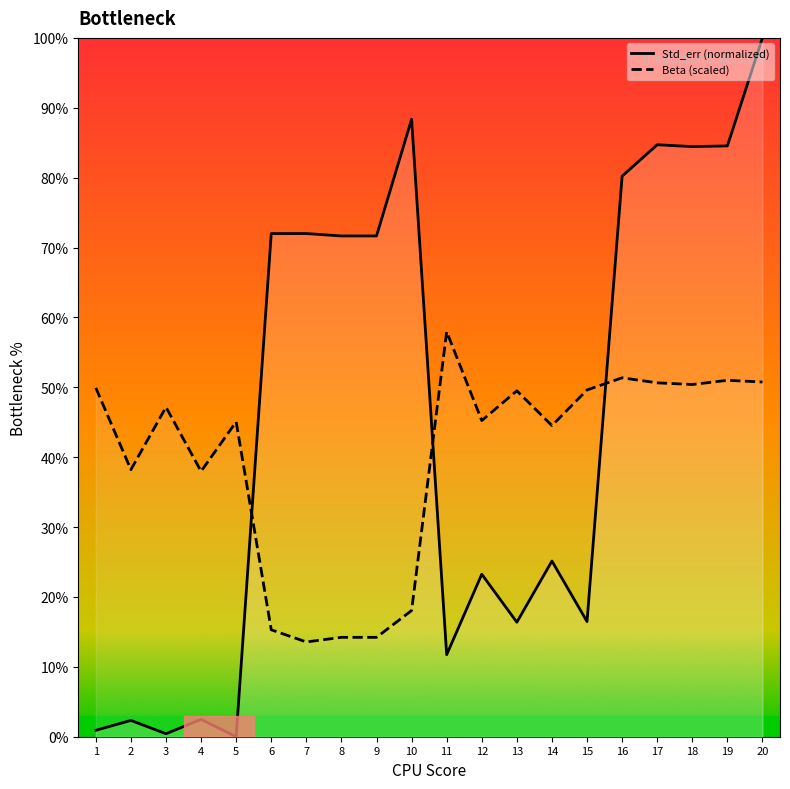

True or false: Beta (scaled) has a value of 45.2 at 12.

True